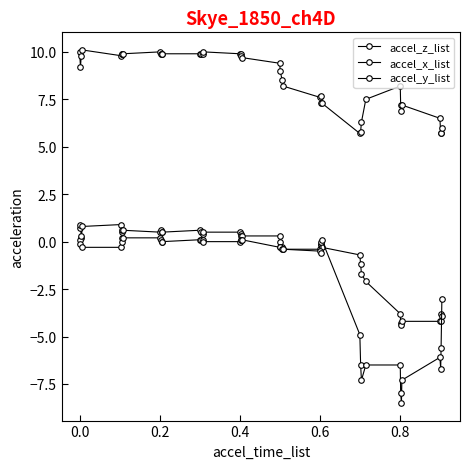

Is this an area chart (filled region under the line)?

No